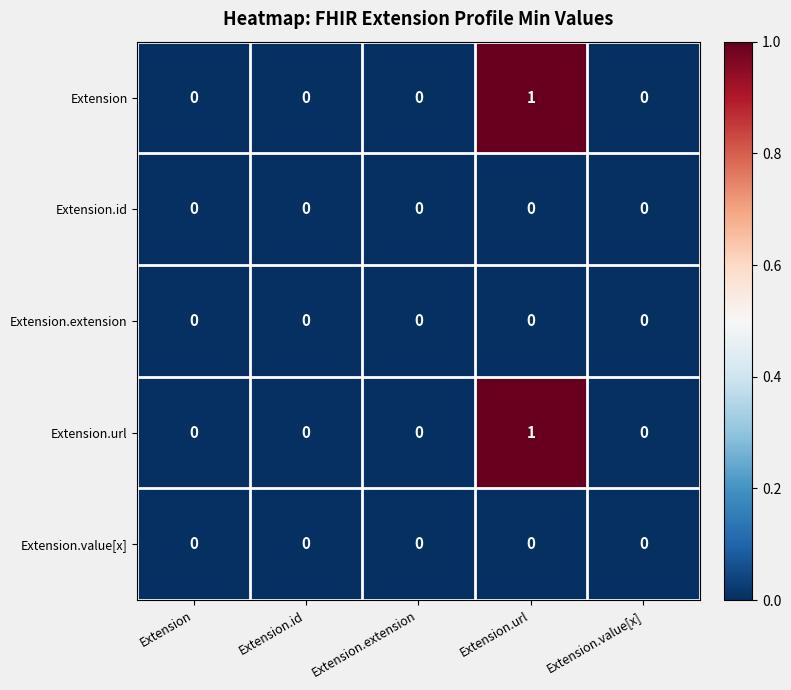

Is it true that Extension.id equals 0 at Extension.extension?

True